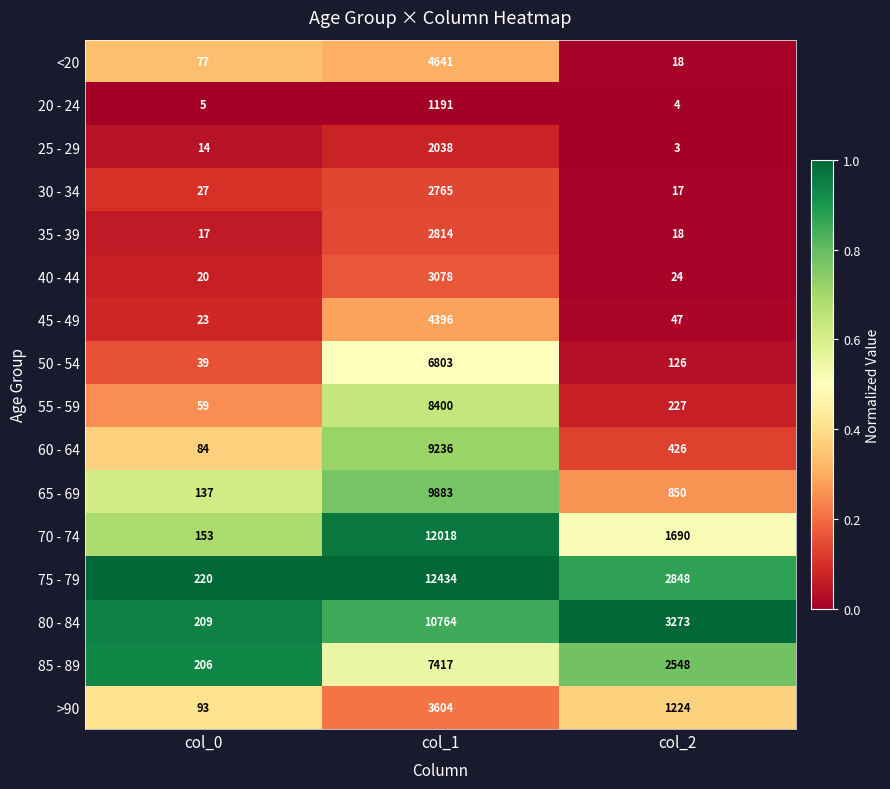

Which series has the largest range (max minus min)?

75 - 79